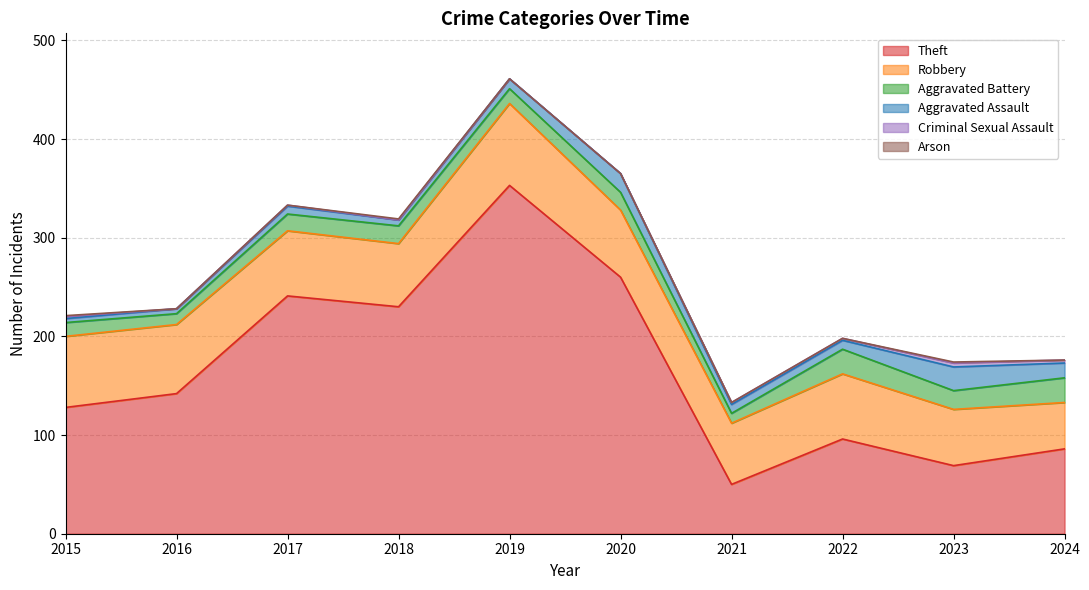

True or false: Aggravated Assault and Theft cross at least once.

False